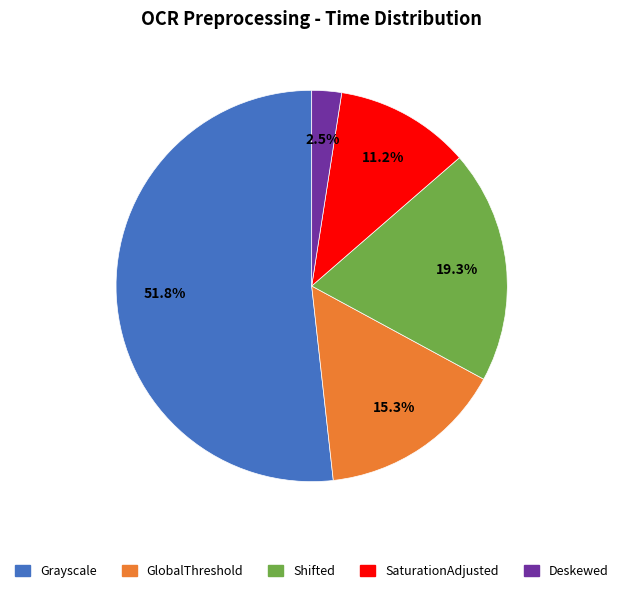

Does Shifted represent more than half of the total?

No